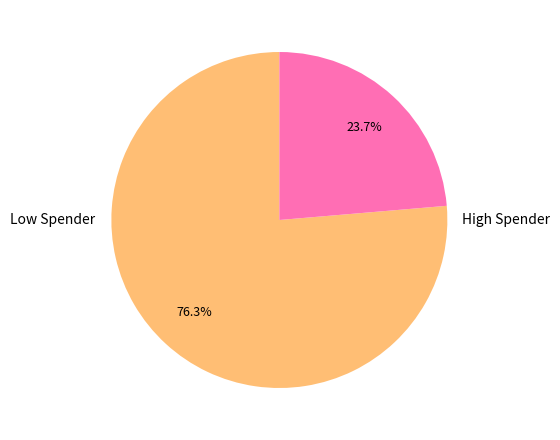

What is the ratio of the value at Low Spender to the value at High Spender?

3.2